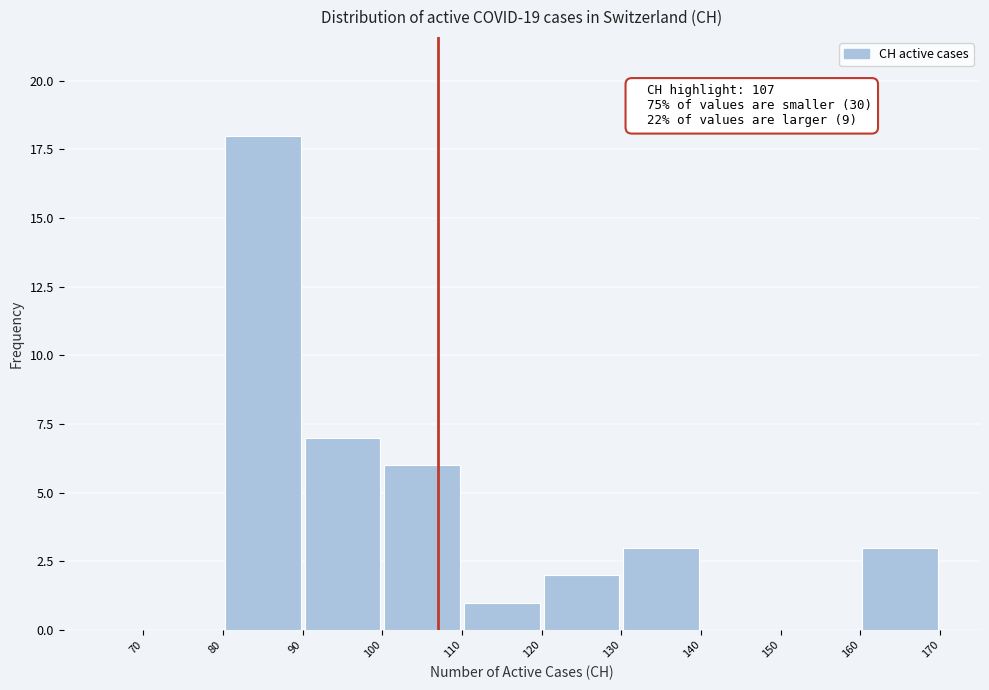

Over which range of the x-axis is the bar tallest?

80 to 90